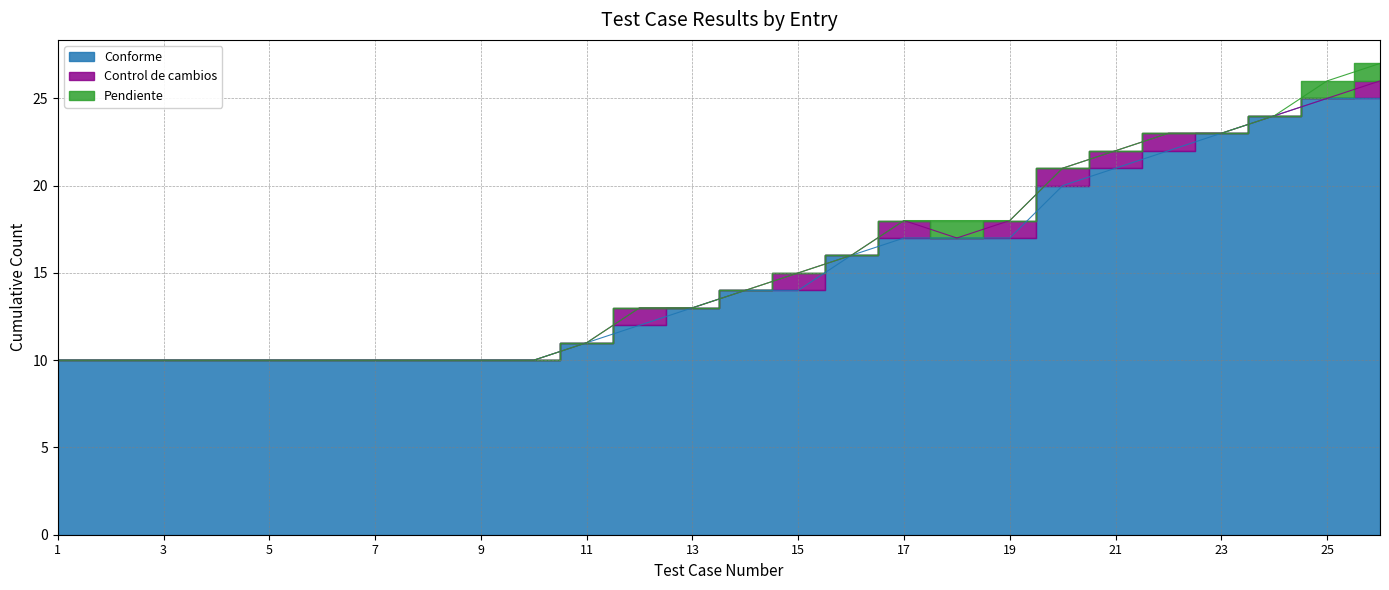

Is the value of Conforme at 8 greater than the value of Pendiente at 23?

Yes